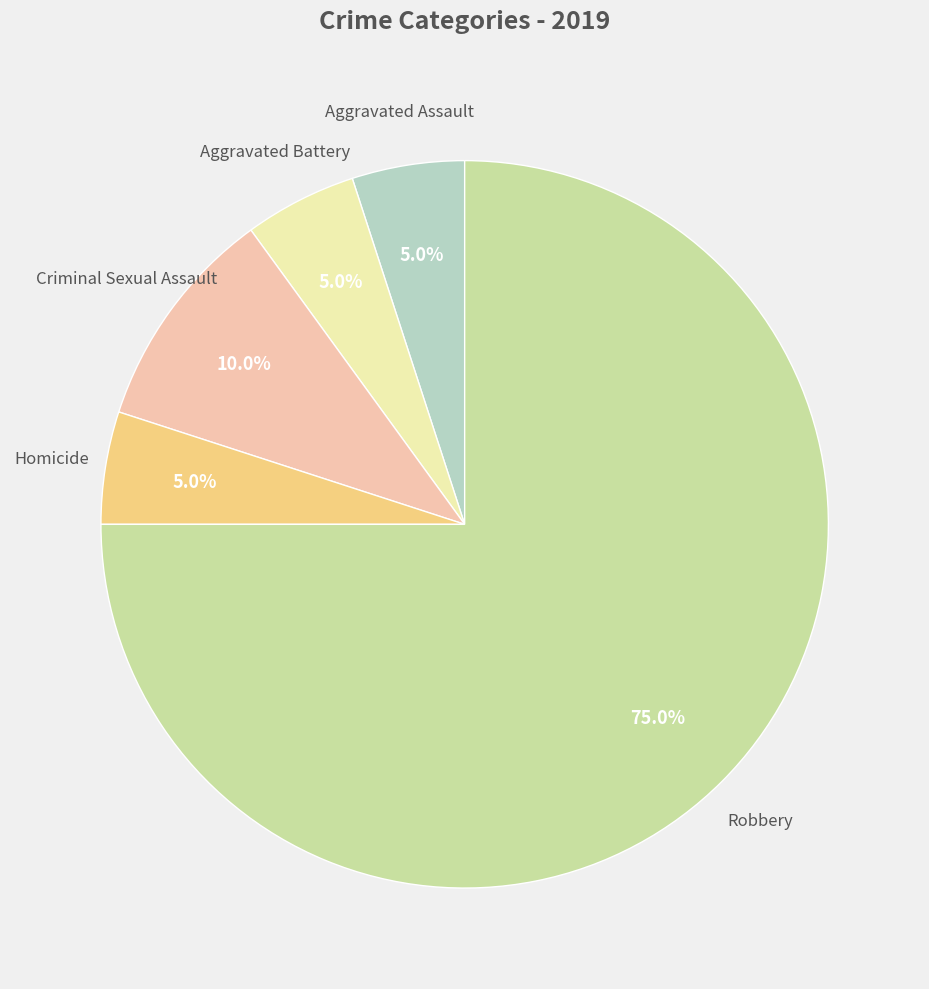

What is the majority slice?

Robbery